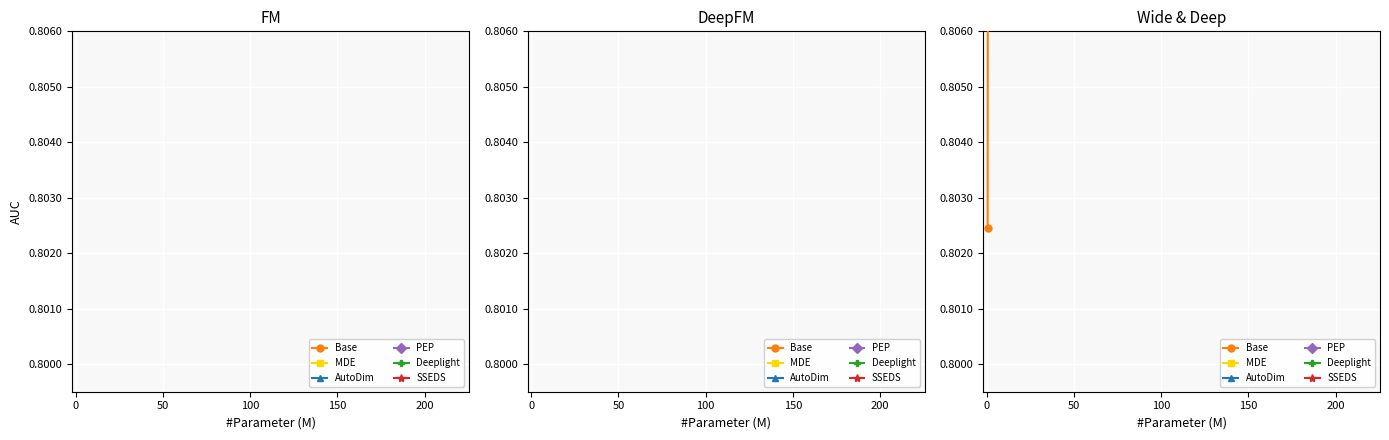

True or false: AutoDim has a value of 0.8 at 250.

False